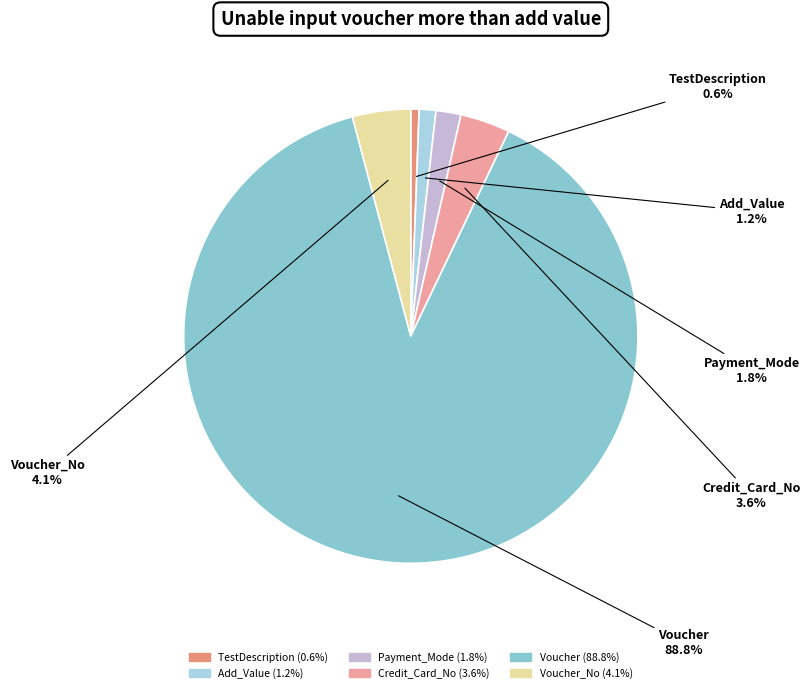

How many segments does this pie chart have?

6